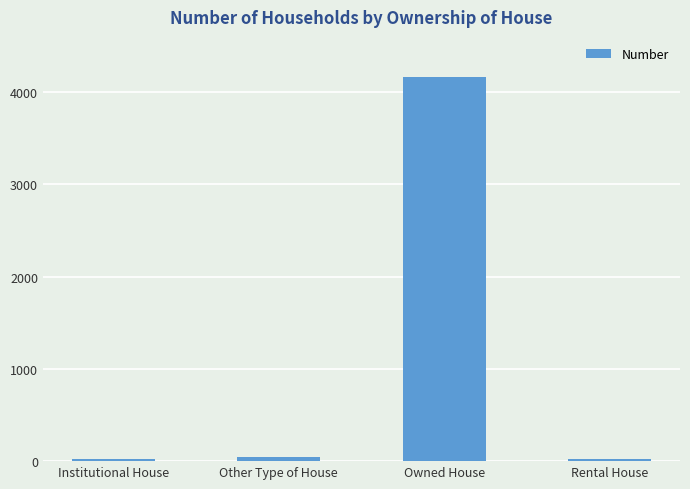

What is the ratio of the value at Other Type of House to the value at Rental House?

1.9